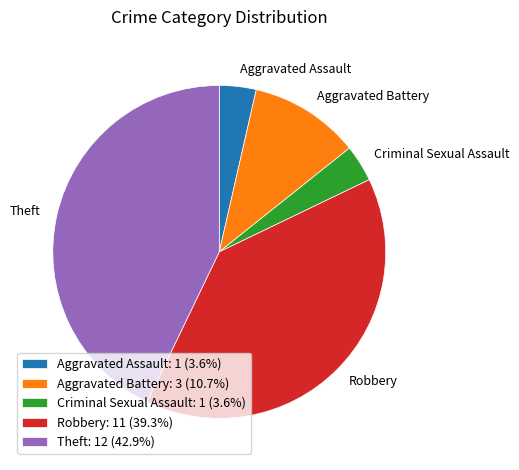

Approximately how many times larger is the value at Criminal Sexual Assault compared to Aggravated Battery?

0.3